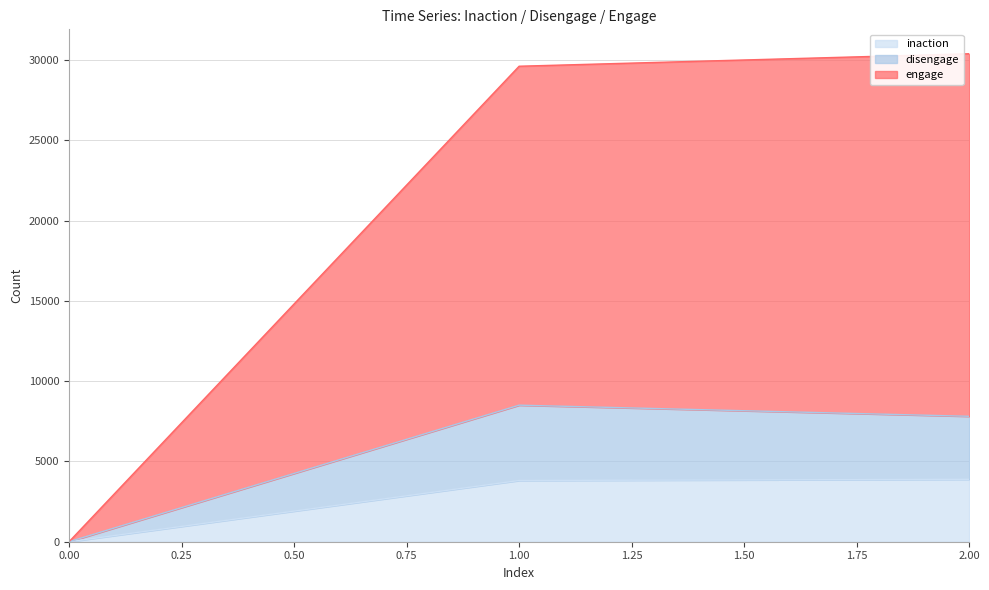

Does the chart display data point markers on the line(s)?

No